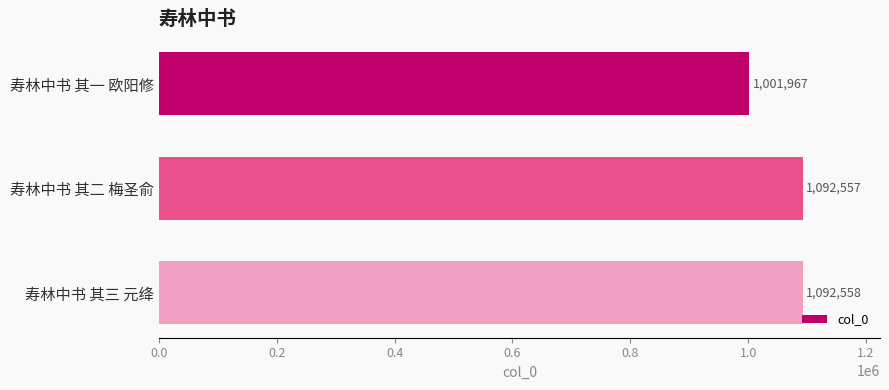

Reading top to bottom, extract all data points from this chart.

寿林中书 其一 欧阳修=1001967	寿林中书 其二 梅圣俞=1092557	寿林中书 其三 元绛=1092558